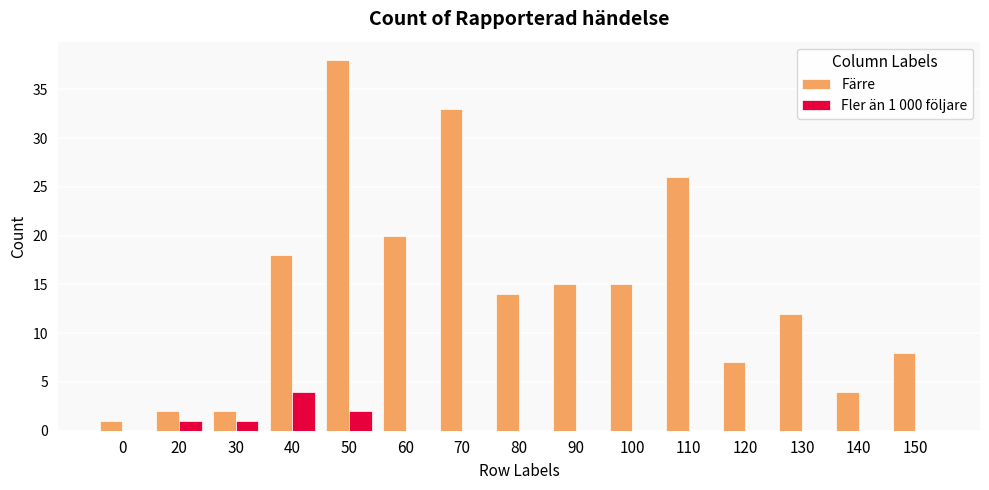

How many data points does each series have?

15